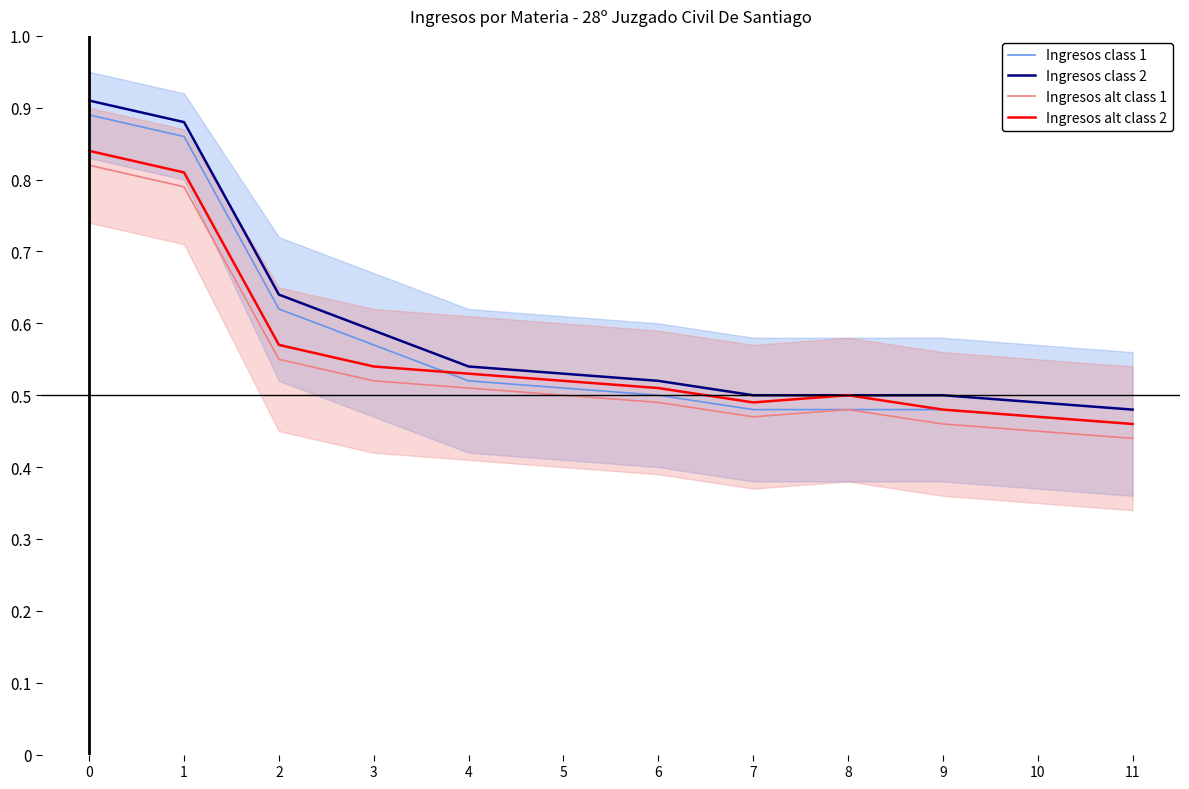

List the series in order of their overall mean, lowest first.

Ingresos alt class 1, Ingresos alt class 2, Ingresos class 1, Ingresos class 2